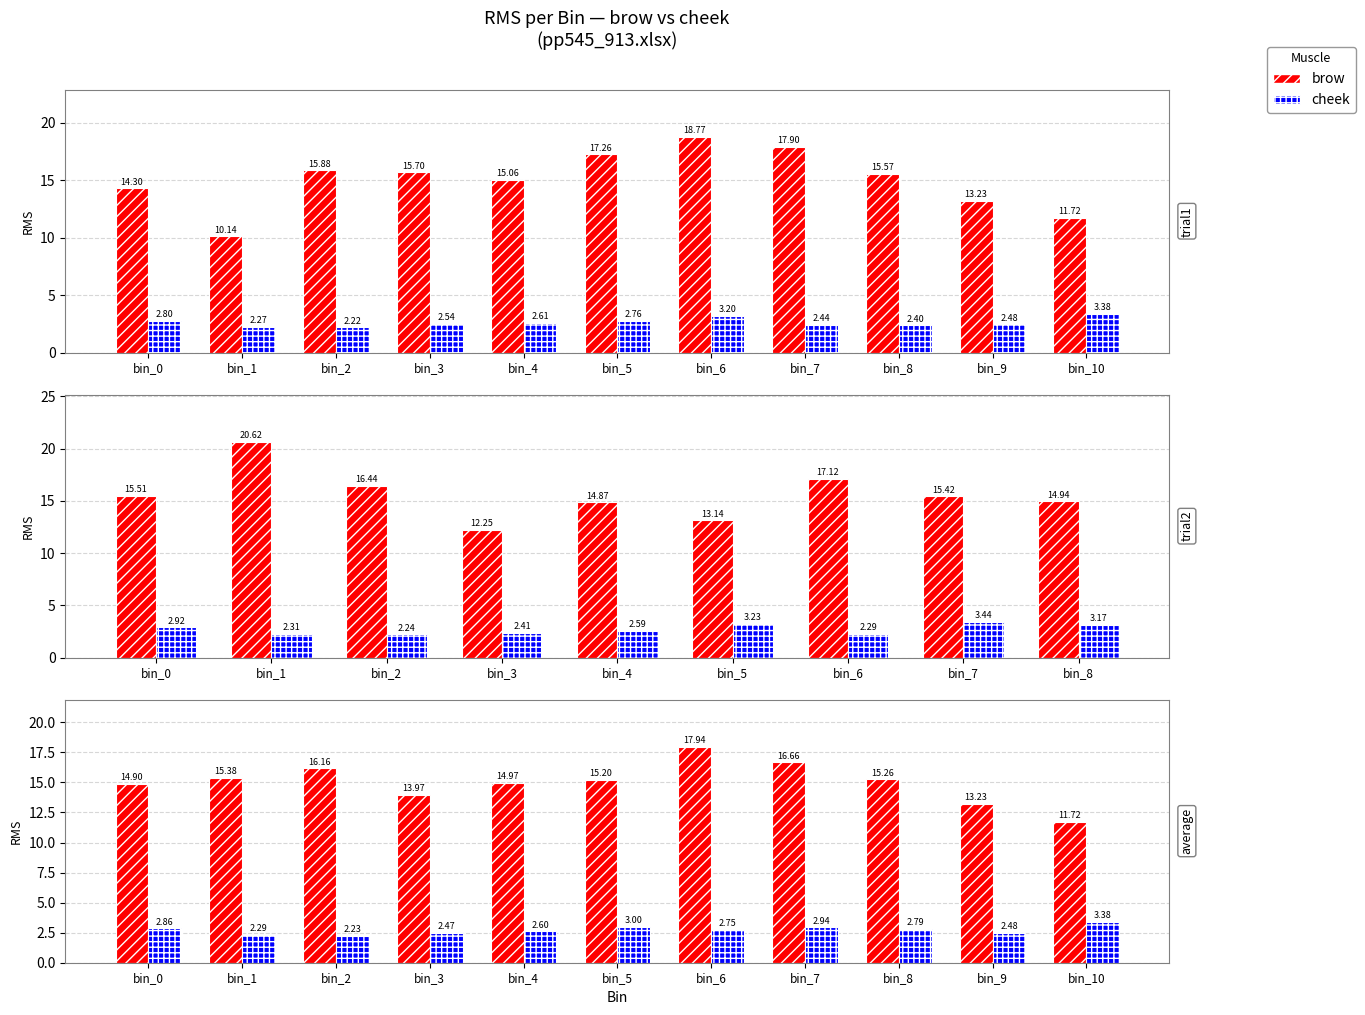

What is the difference between the brow values at bin_8 and bin_0?

0.4